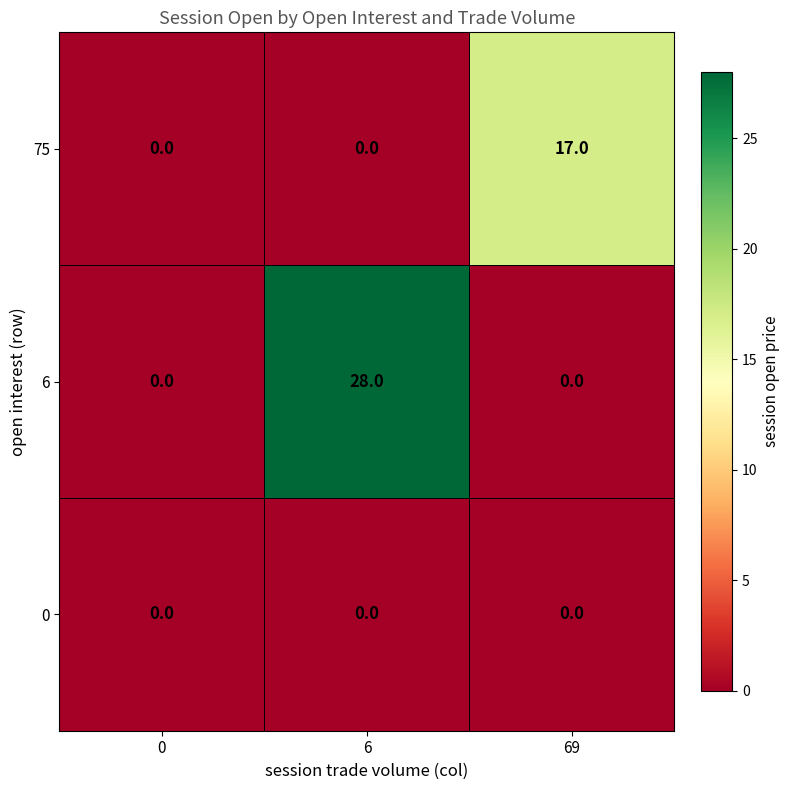

Reading left to right, what are all the values shown in this chart?

75: 0=0	6=0	69=17
6: 0=0	6=28	69=0
0: 0=0	6=0	69=0